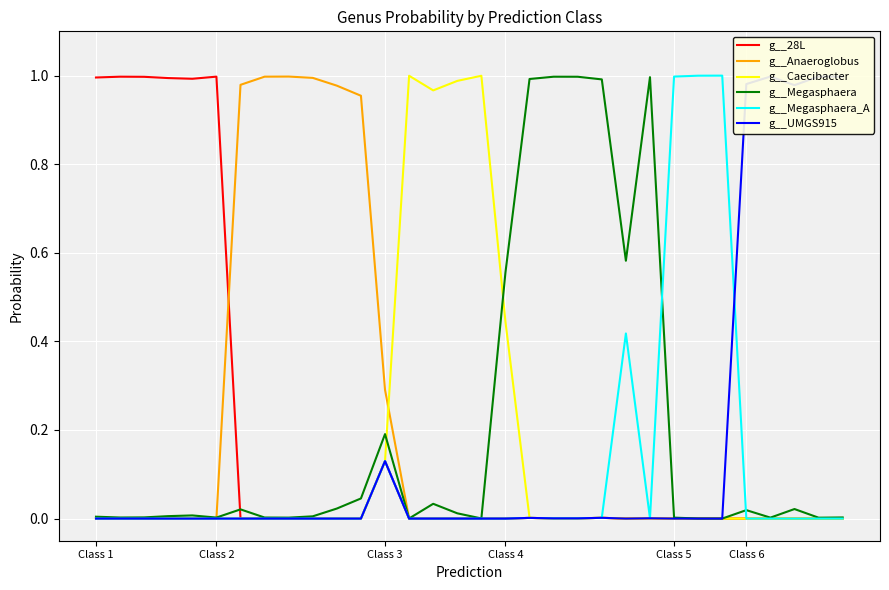

In g__Megasphaera_A, how many points are higher than both neighbors (excluding endpoints)?

7